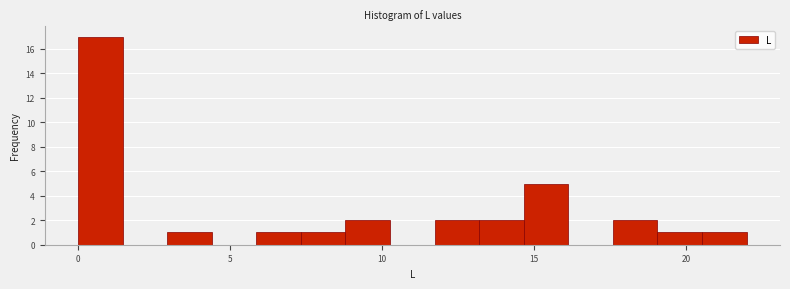

Read against the x-axis, roughly where is the centre of the tallest bar?

0.5